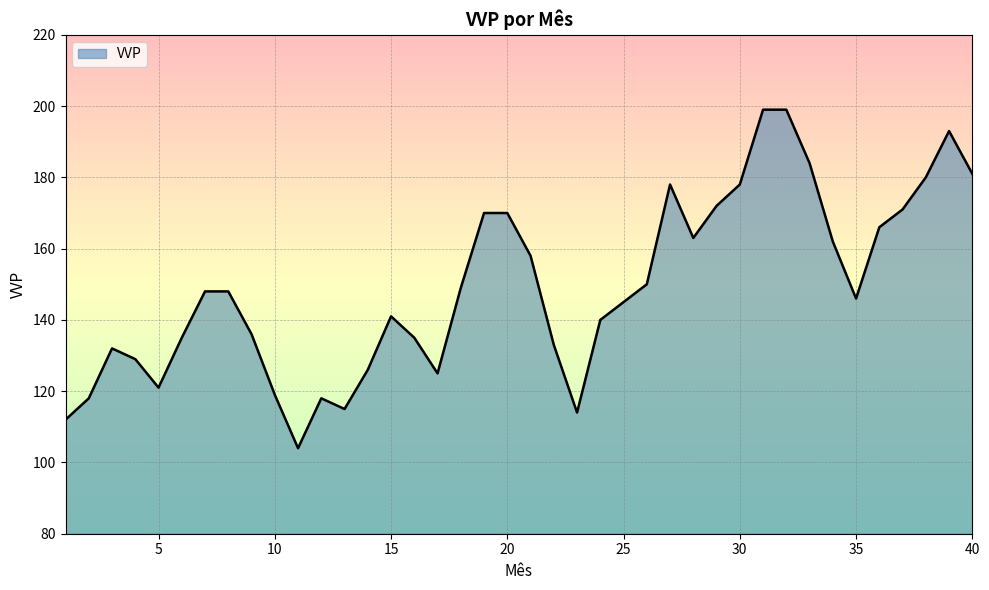

What is the difference between the second highest and second lowest values?

87